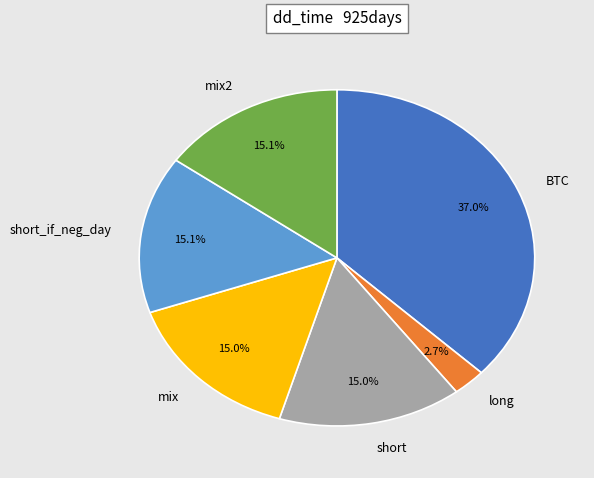

Combined, do short and mix2 account for over 50%?

No